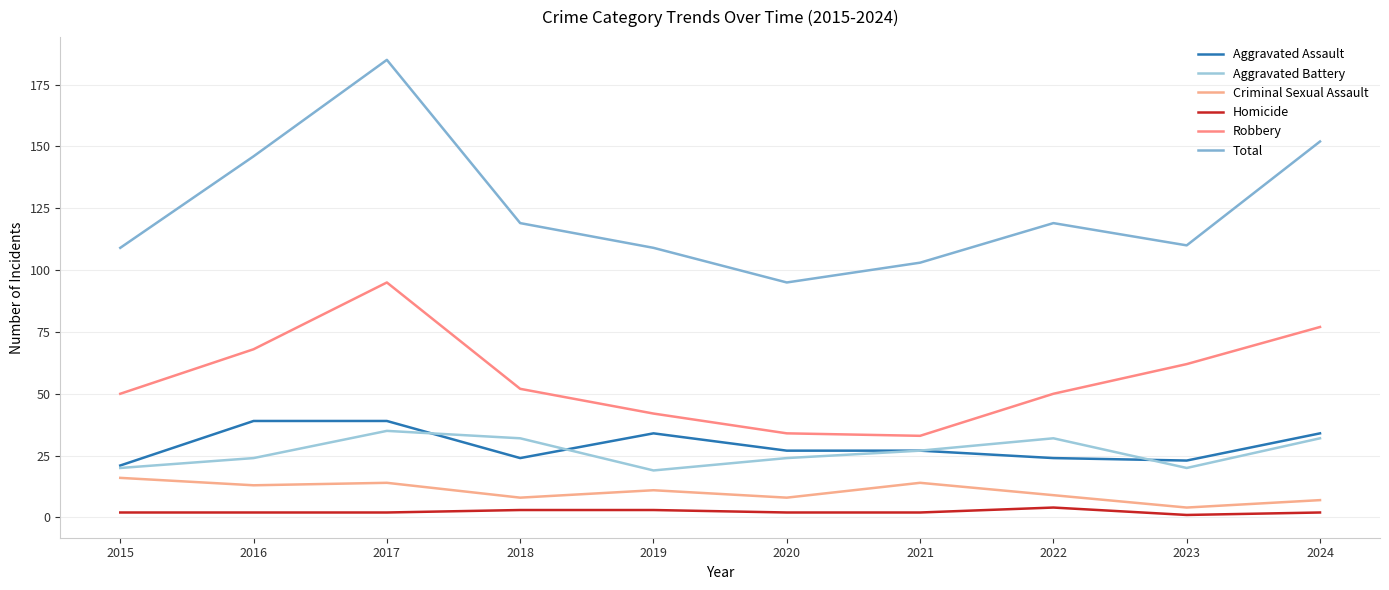

What is the minimum value for Aggravated Assault?

21